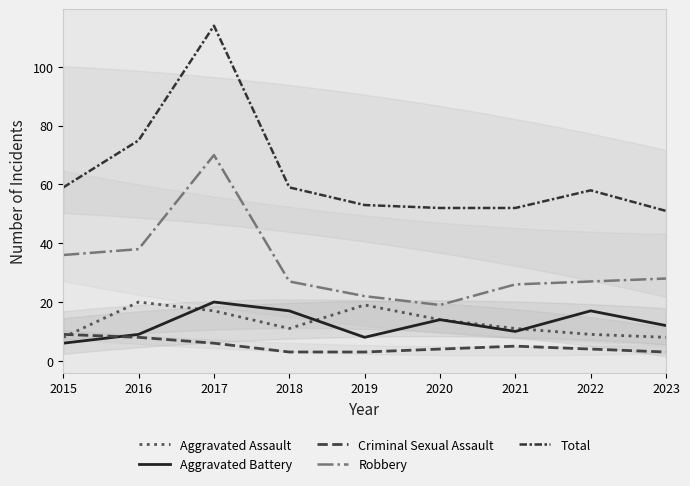

Which category has the highest value in the Aggravated Assault series?

2016